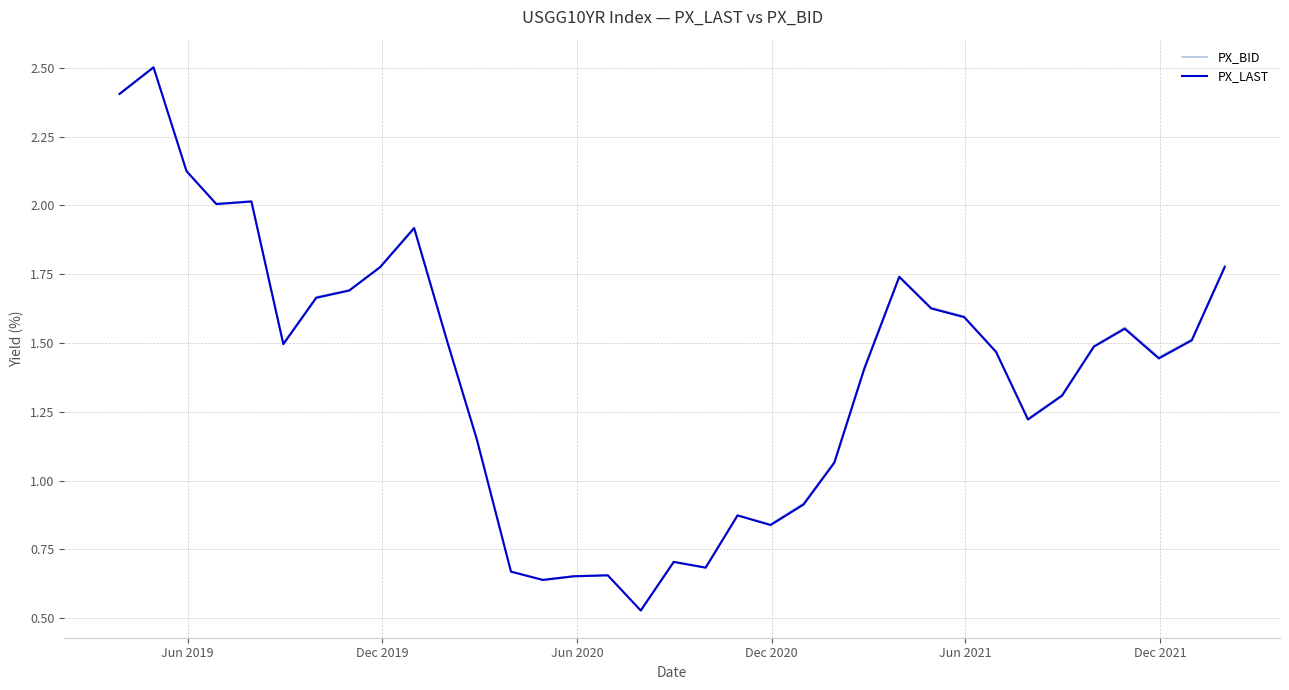

List the series in order of their peak value, lowest first.

PX_LAST, PX_BID